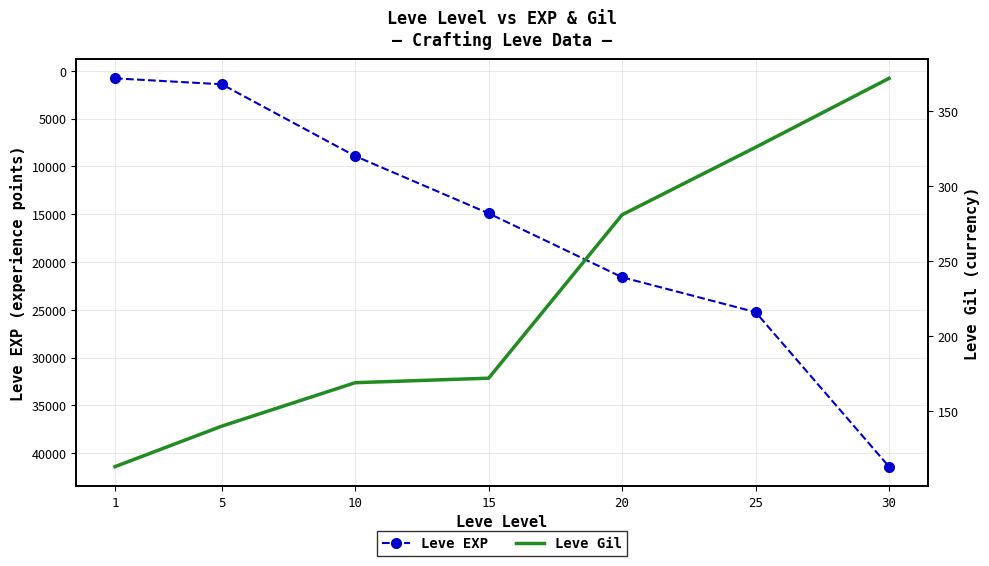

Reading left to right, list all the values displayed in this chart.

Leve EXP: 800	1420	8930	14920	21600	25250	41410
Leve Gil: 113	140	169	172	281	326	372